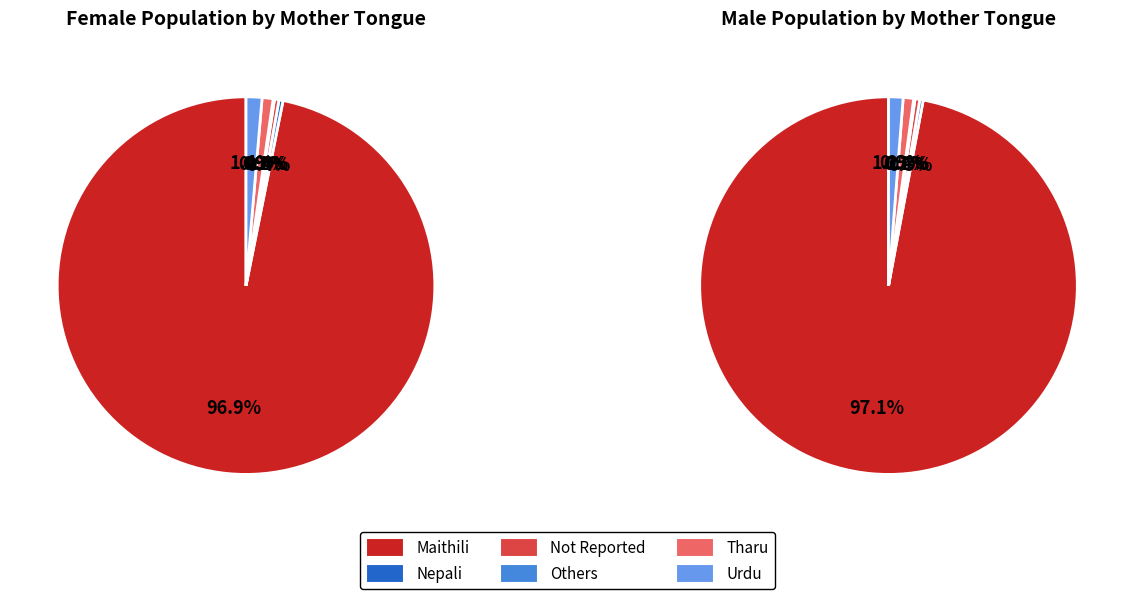

Which category accounts for the majority?

Maithili